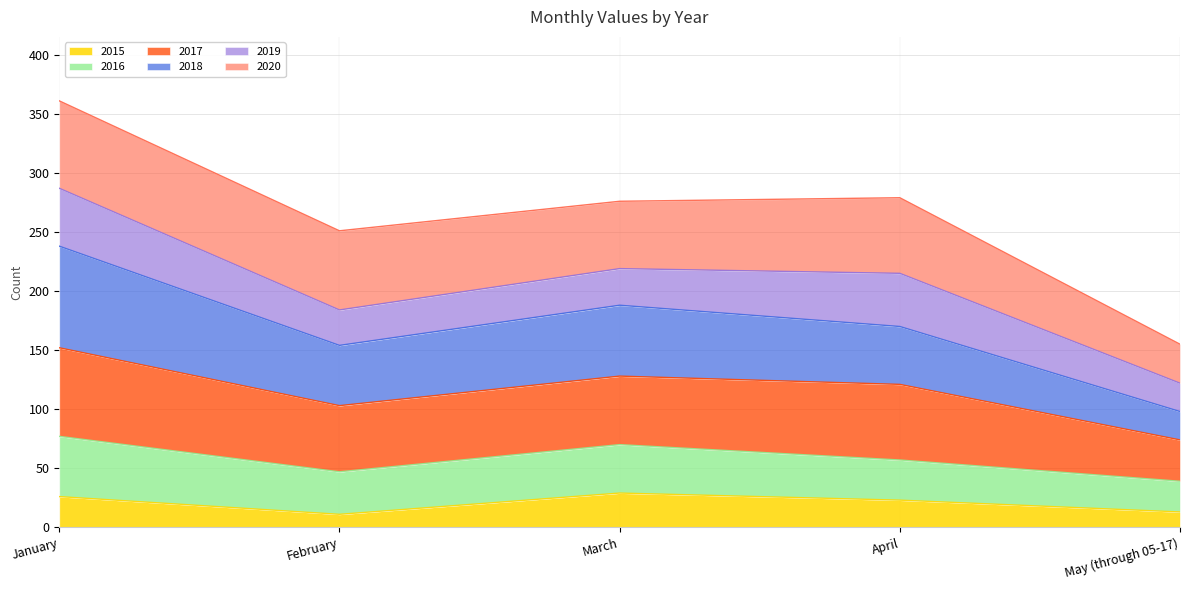

What are all the series names shown in the legend?

2015, 2016, 2017, 2018, 2019, 2020